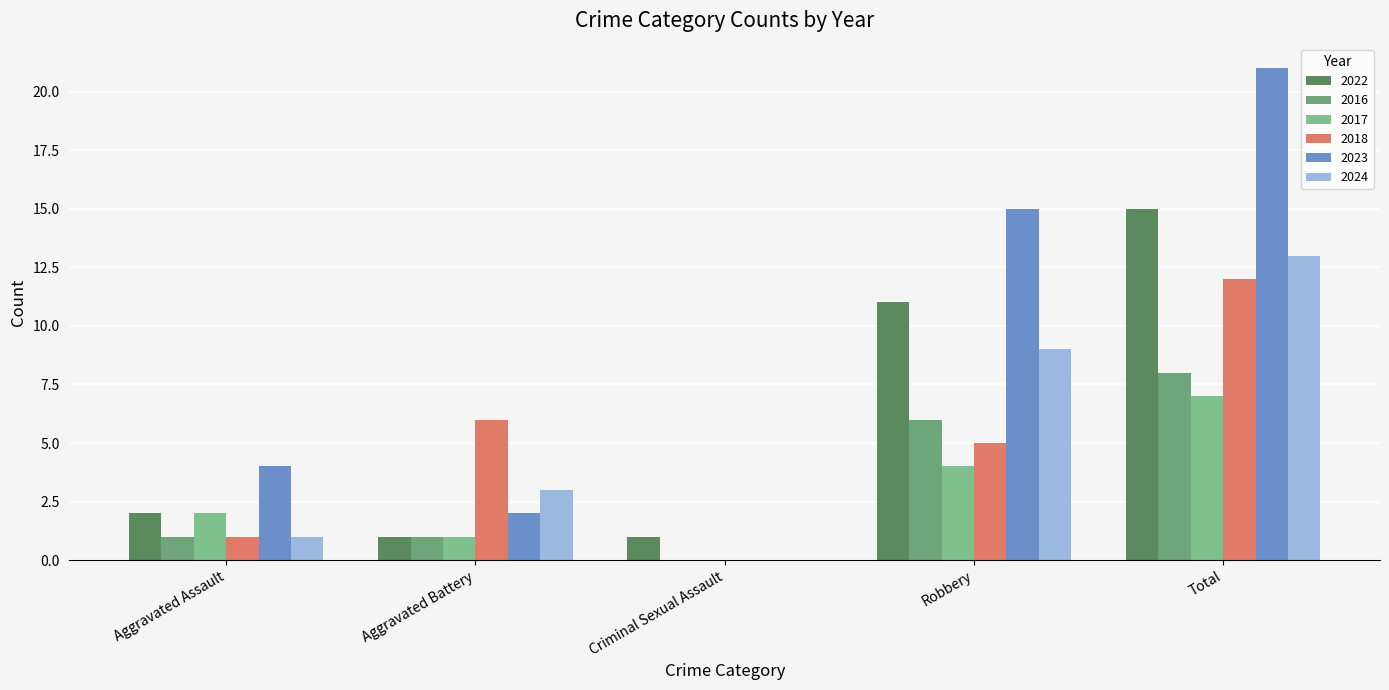

How many positive values does the 2023 series have?

4